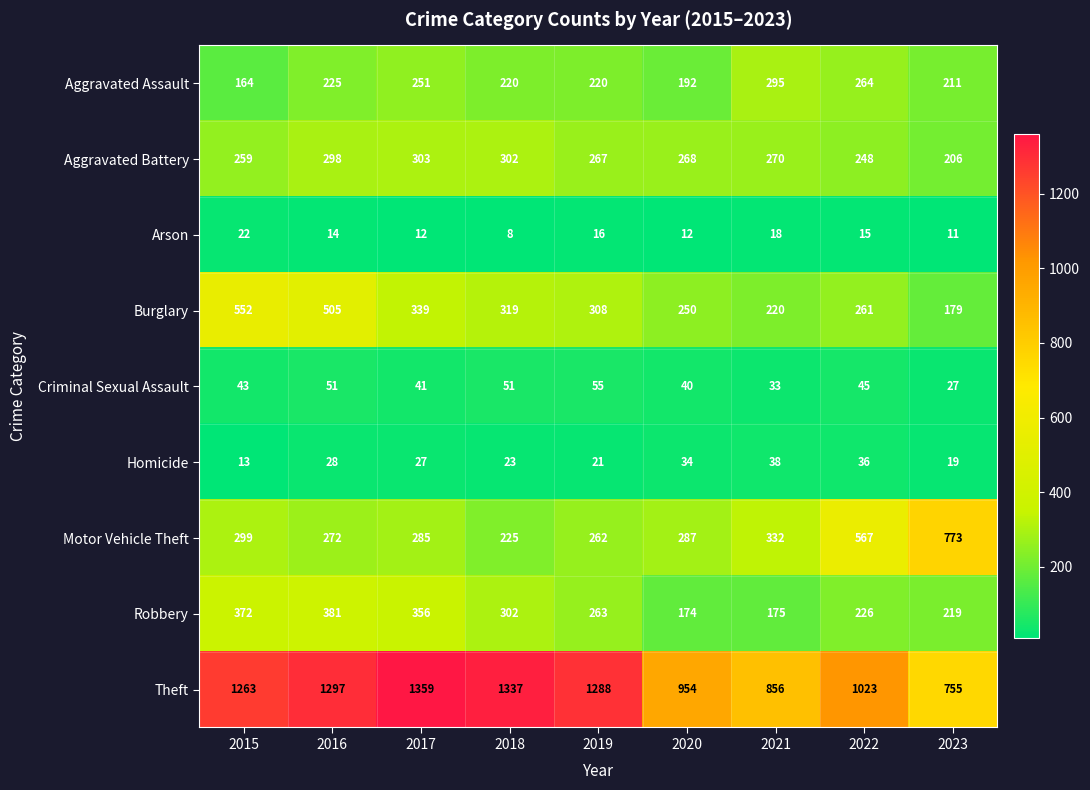

At which label does Motor Vehicle Theft reach its minimum?

2018